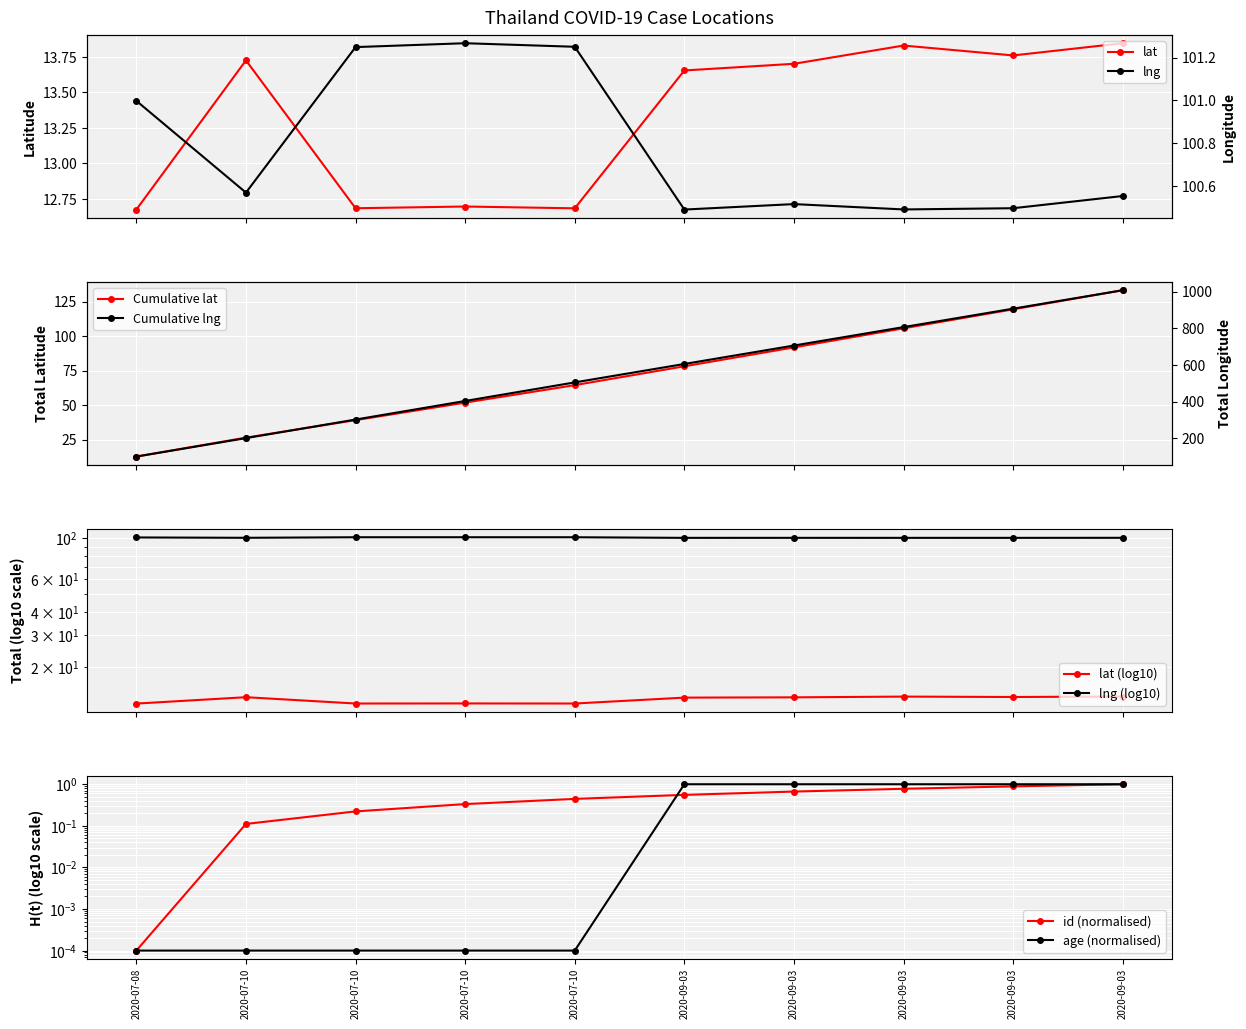

Is the value of lng at 2020-09-03 greater than the value of id at 2020-07-10?

Yes